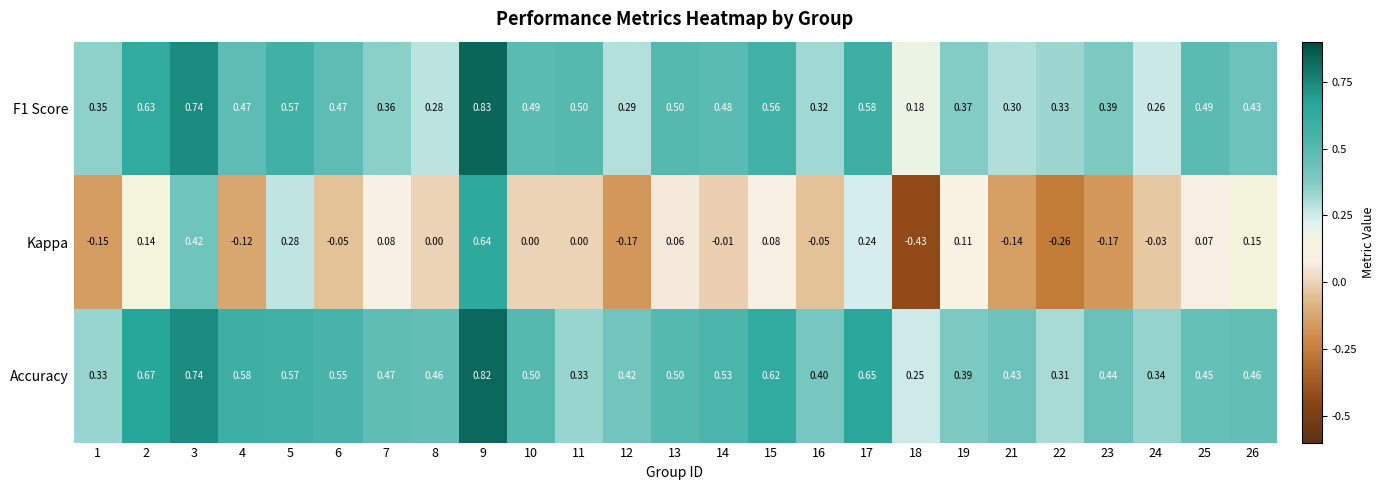

Which series has the largest range (max minus min)?

Kappa